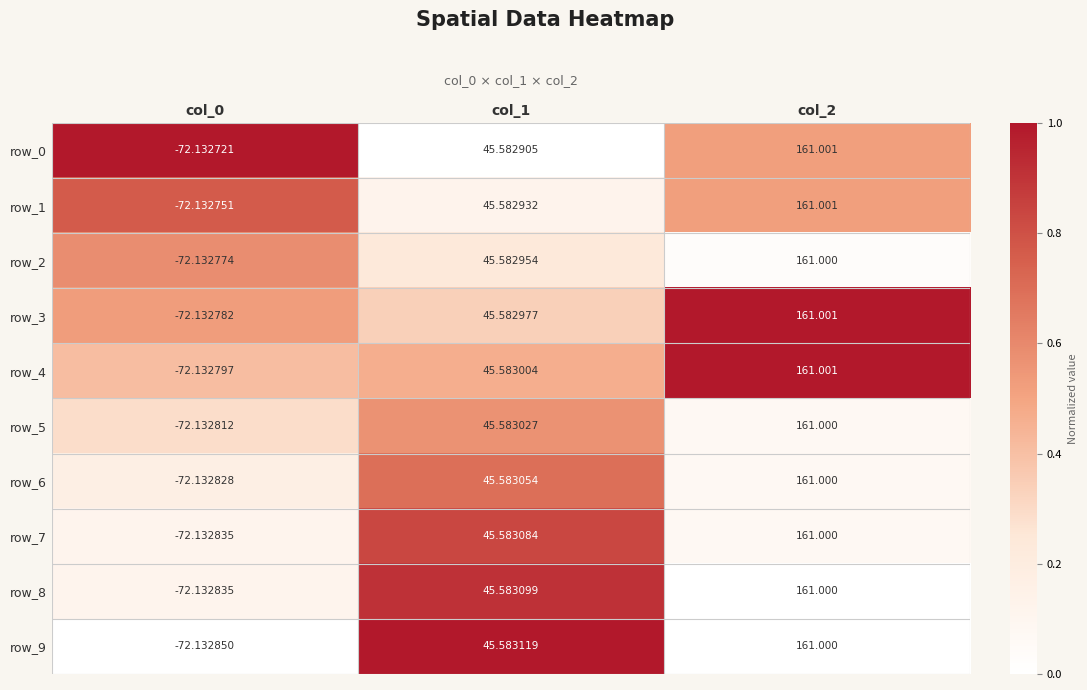

Which series has the largest range (max minus min)?

row_4